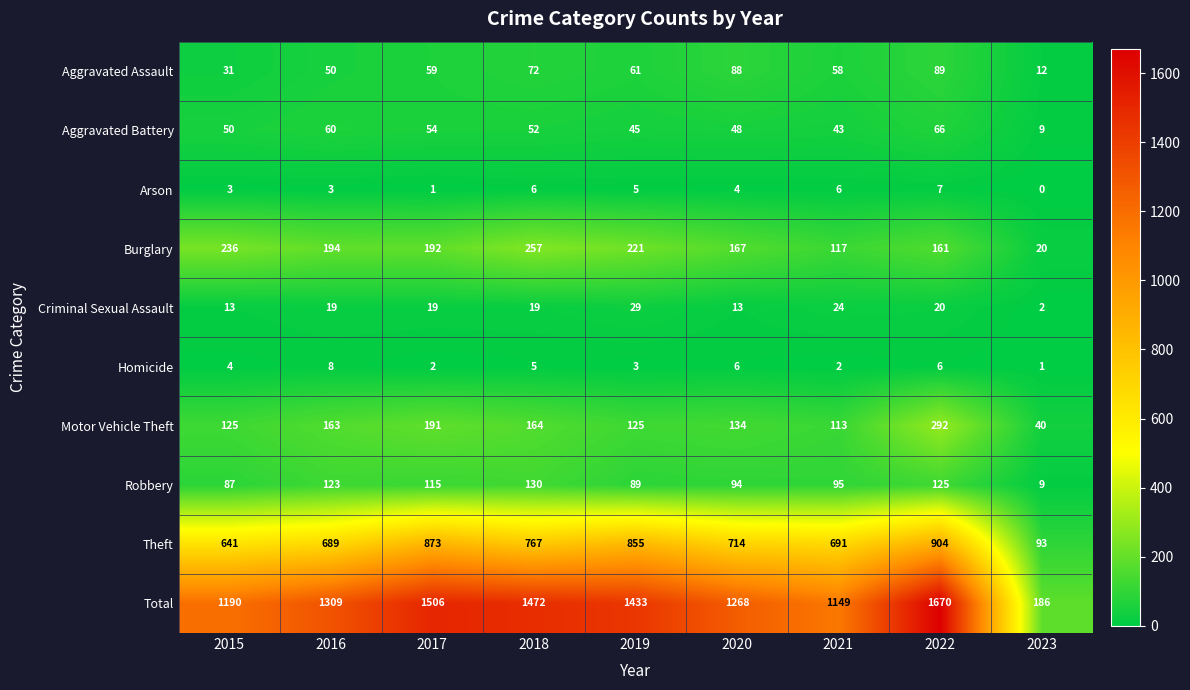

Rank the categories by Total value from highest to lowest.

2022, 2017, 2018, 2019, 2016, 2020, 2015, 2021, 2023